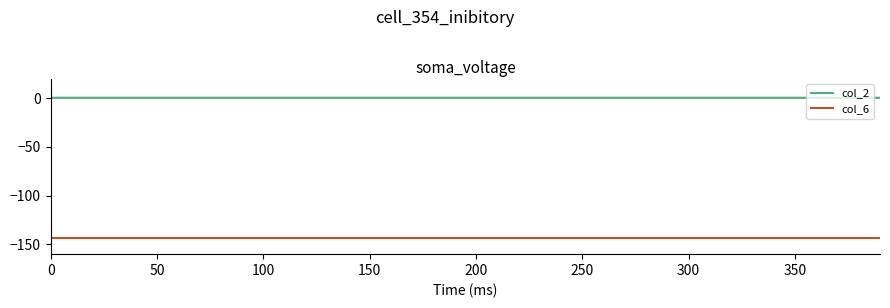

What is the maximum value for col_6?

-143.0